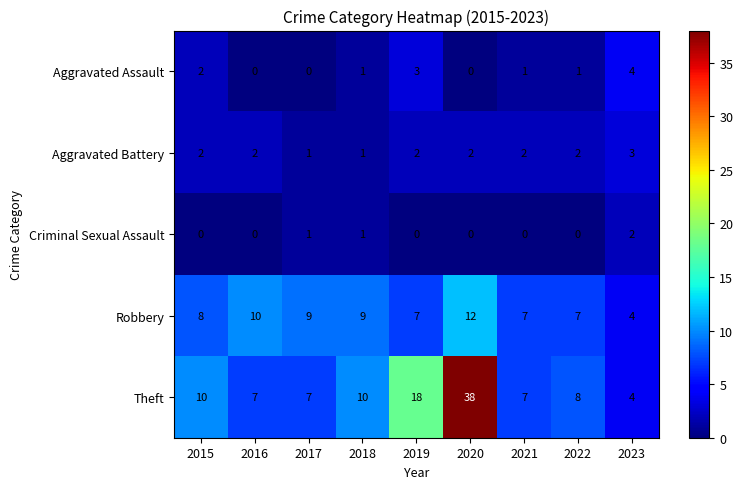

What is the difference between the maximum and minimum values in the Robbery series?

8